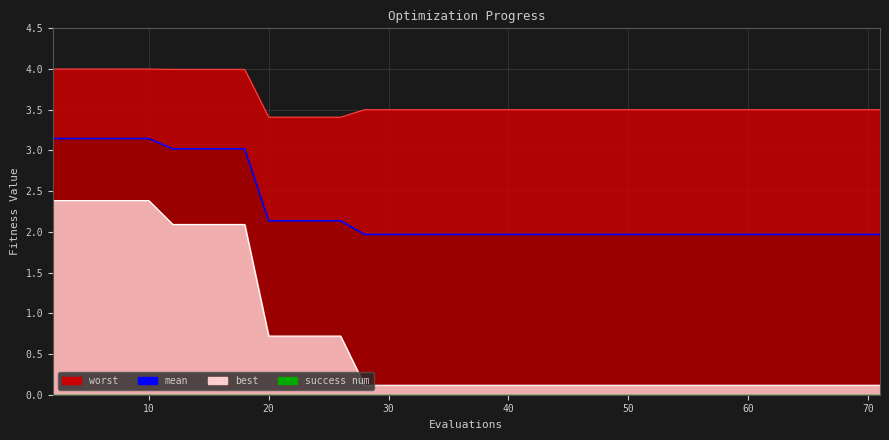

Does the chart have visible grid lines?

Yes